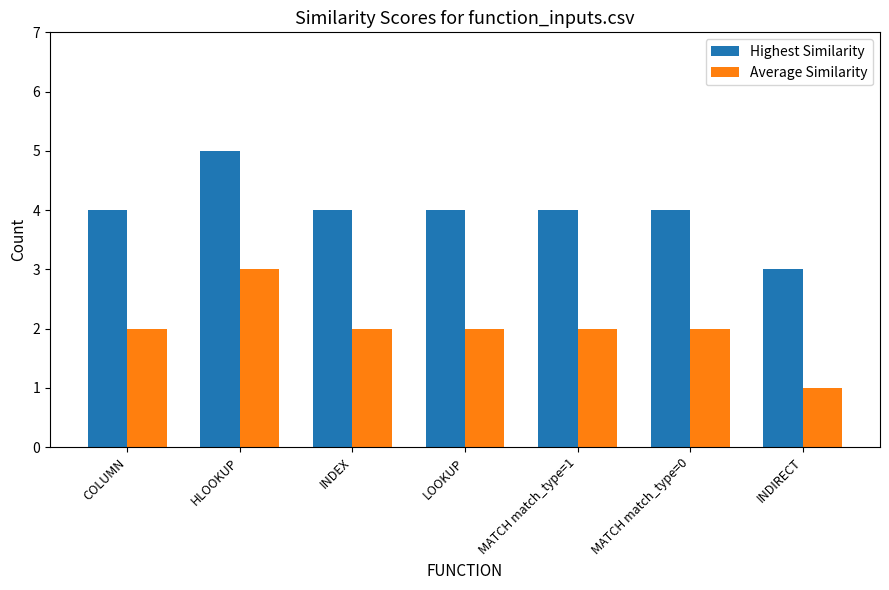

What is the label of the 1st bar from the right?

INDIRECT